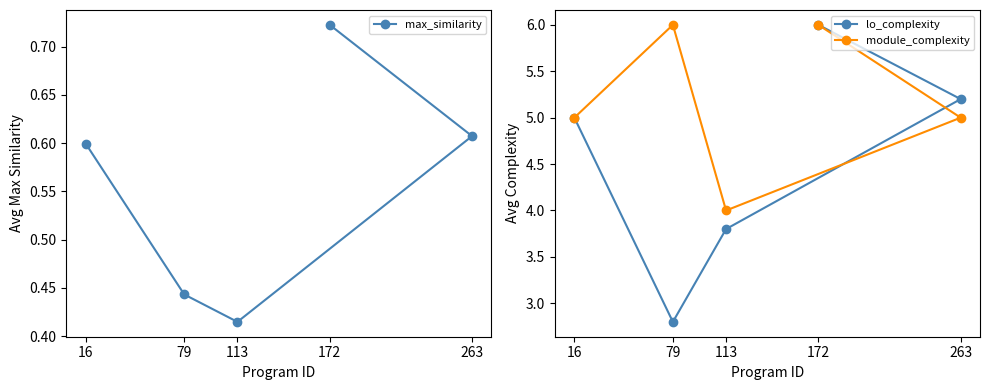

Reading left to right, transcribe all the data shown in this chart.

max_similarity: 16=0.6	79=0.4	113=0.4	263=0.6	172=0.7
lo_complexity: 16=5.0	79=2.8	113=3.8	263=5.2	172=6.0
module_complexity: 16=5.0	79=6.0	113=4.0	263=5.0	172=6.0